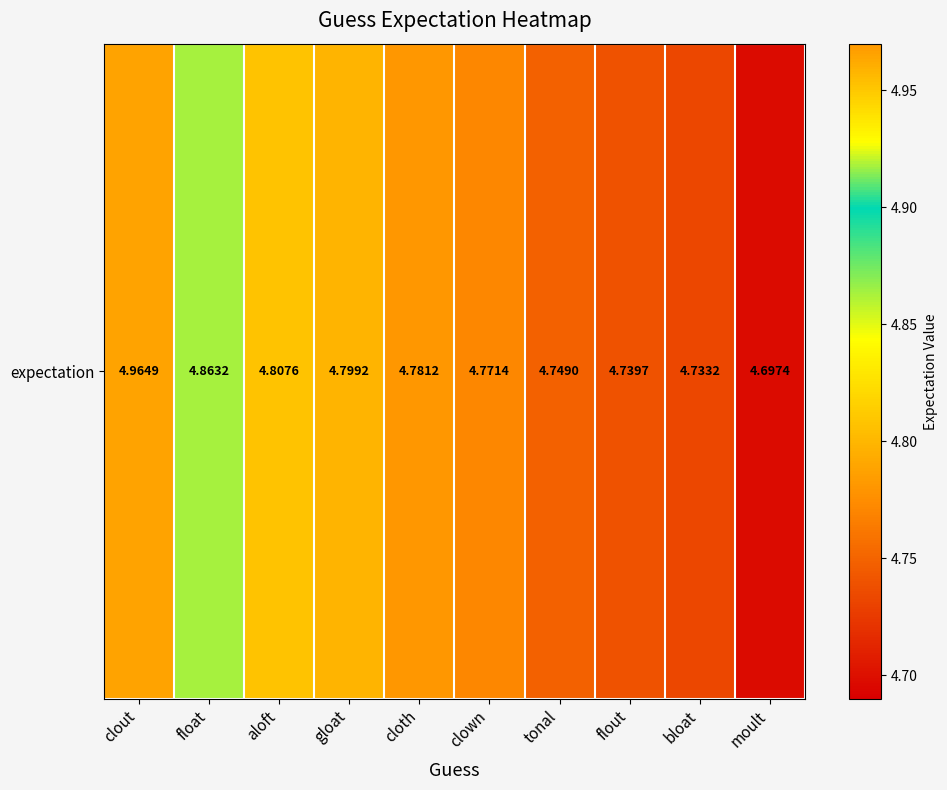

Which category has the highest value across all series?

clout